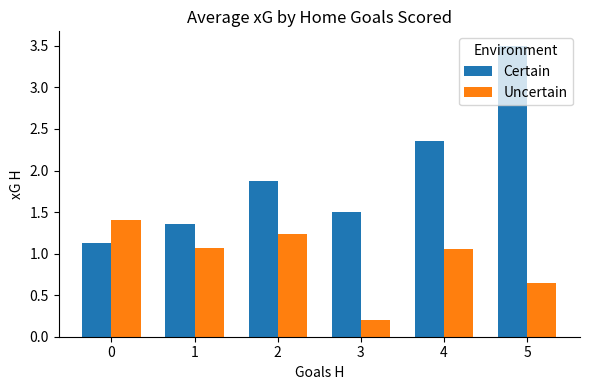

What is the highest value of the Certain series?

3.5